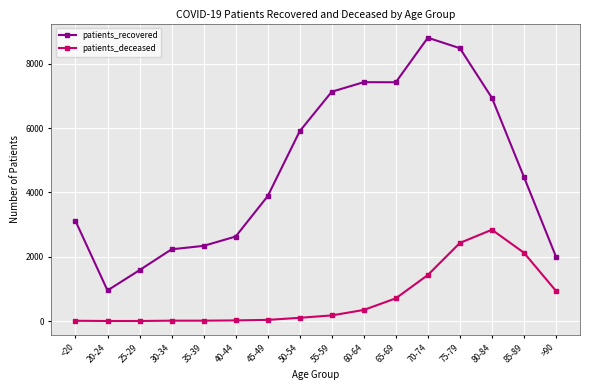

At which category does patients_recovered reach its first local valley?

20-24